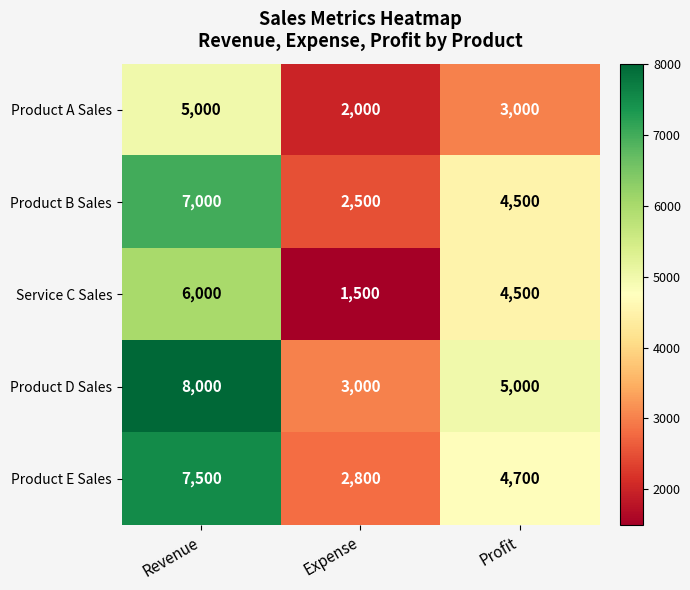

Rank the series by their maximum value, from highest to lowest.

Product D Sales, Product E Sales, Product B Sales, Service C Sales, Product A Sales